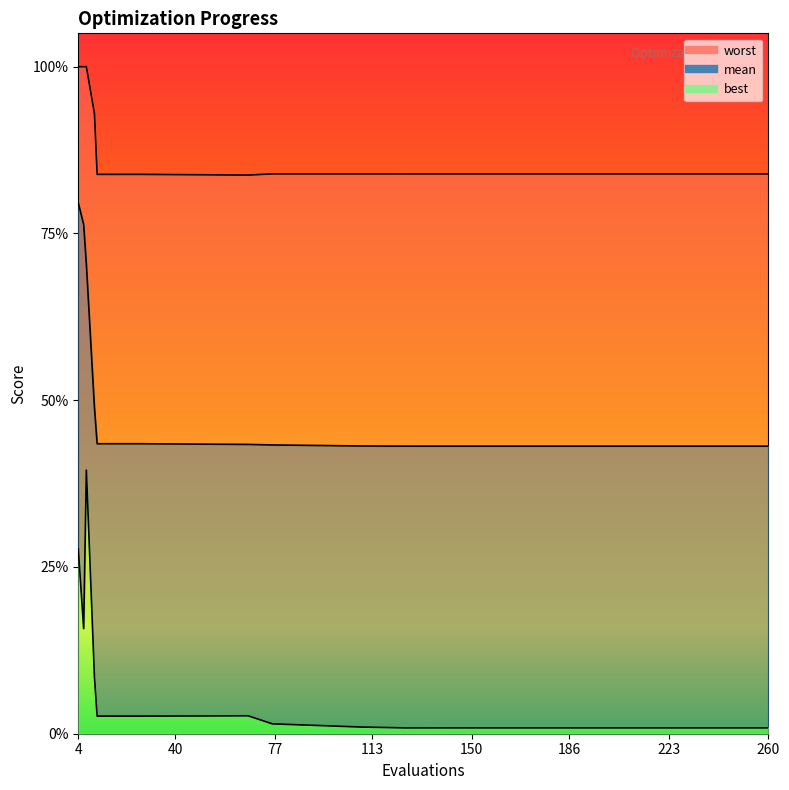

True or false: worst has a value of 5.4 at 260.

False